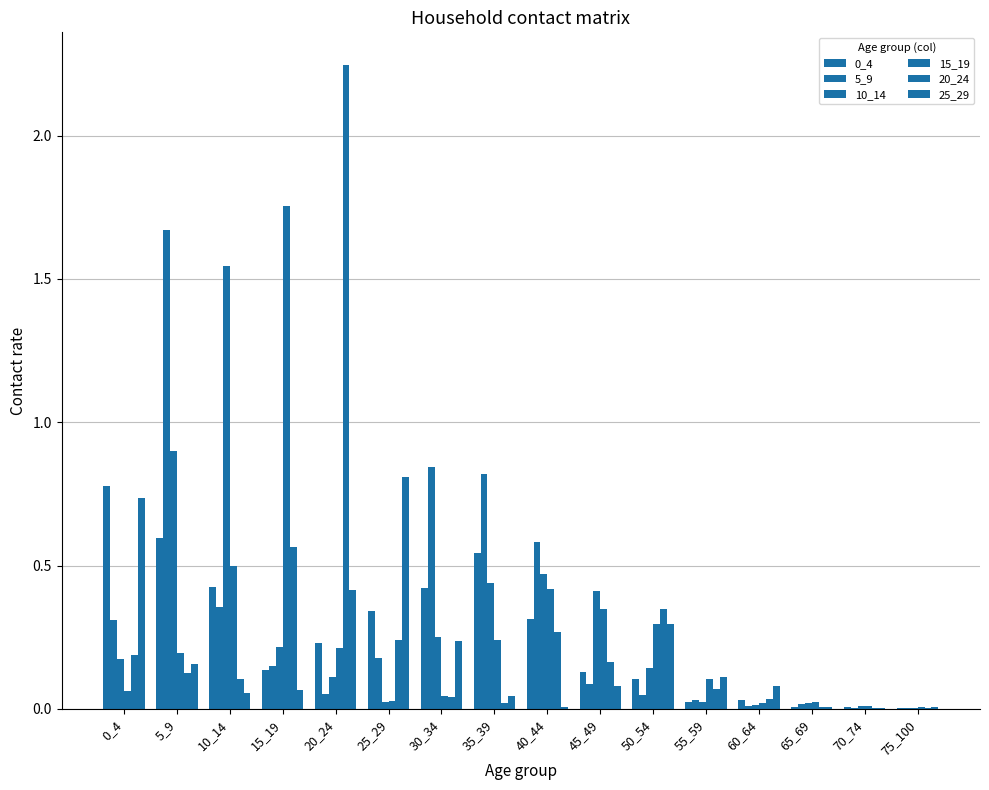

Are the bars horizontal?

No